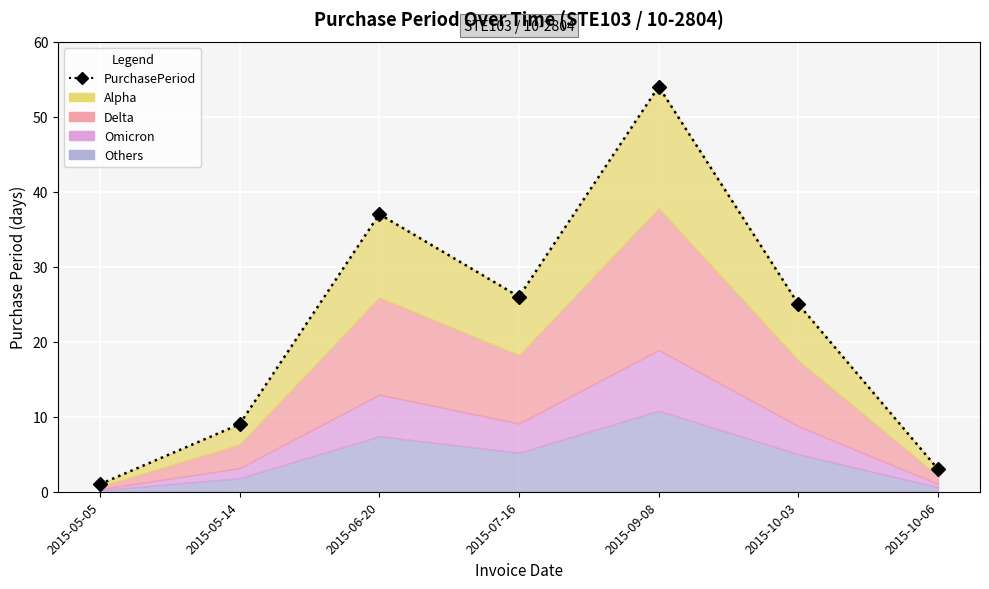

How many categories are shown in the chart?

7